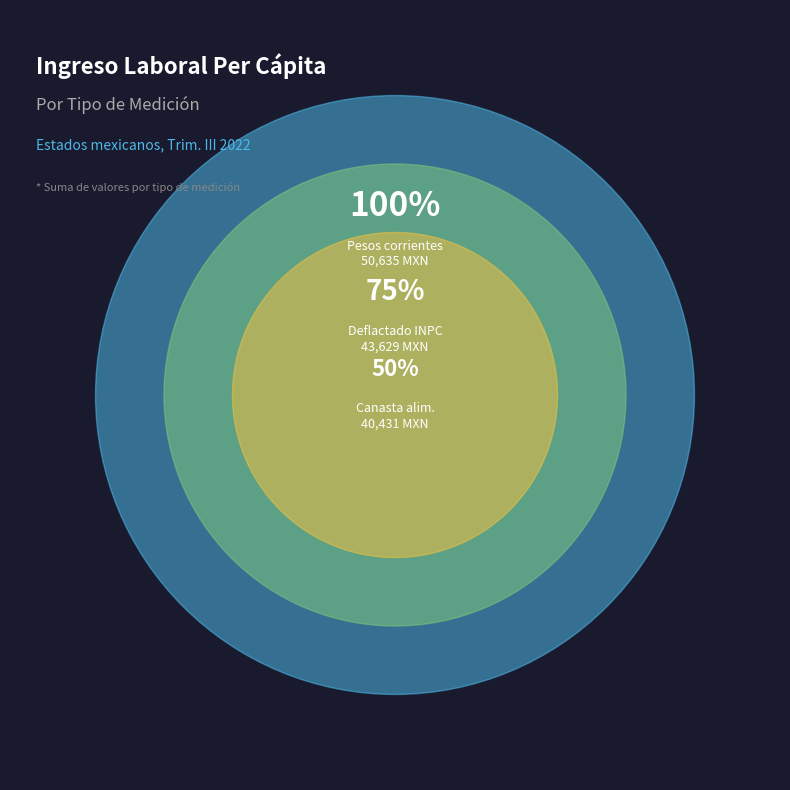

What percentage is the Deflactado con el INPC slice, to the nearest percent?

32%